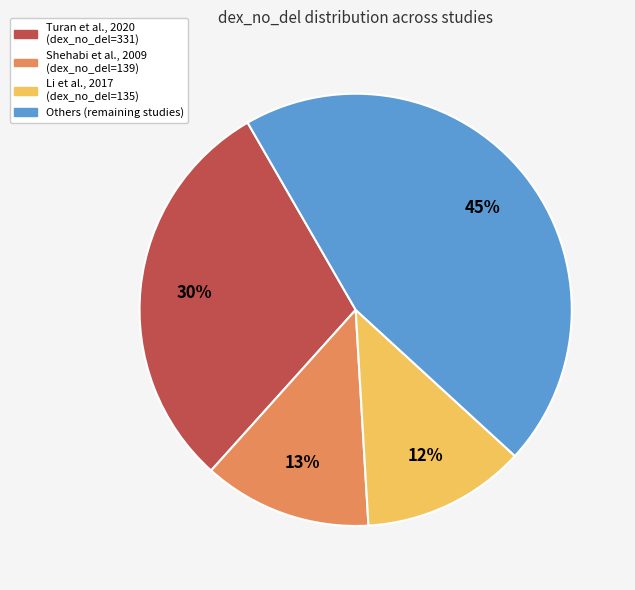

What is the largest slice in the pie chart?

Others (remaining studies)